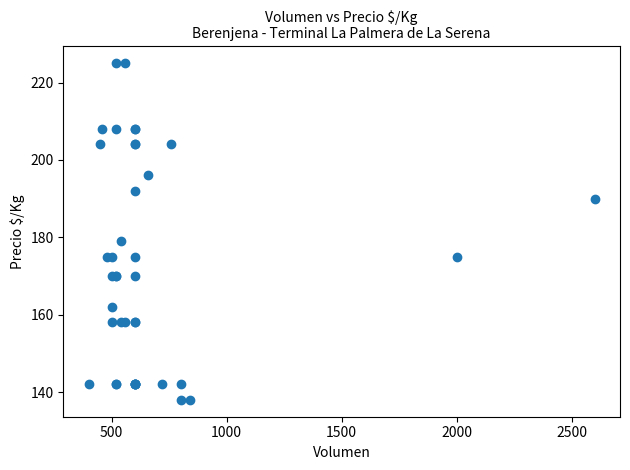

What Y value in the scatter plot is closest to 181?

179